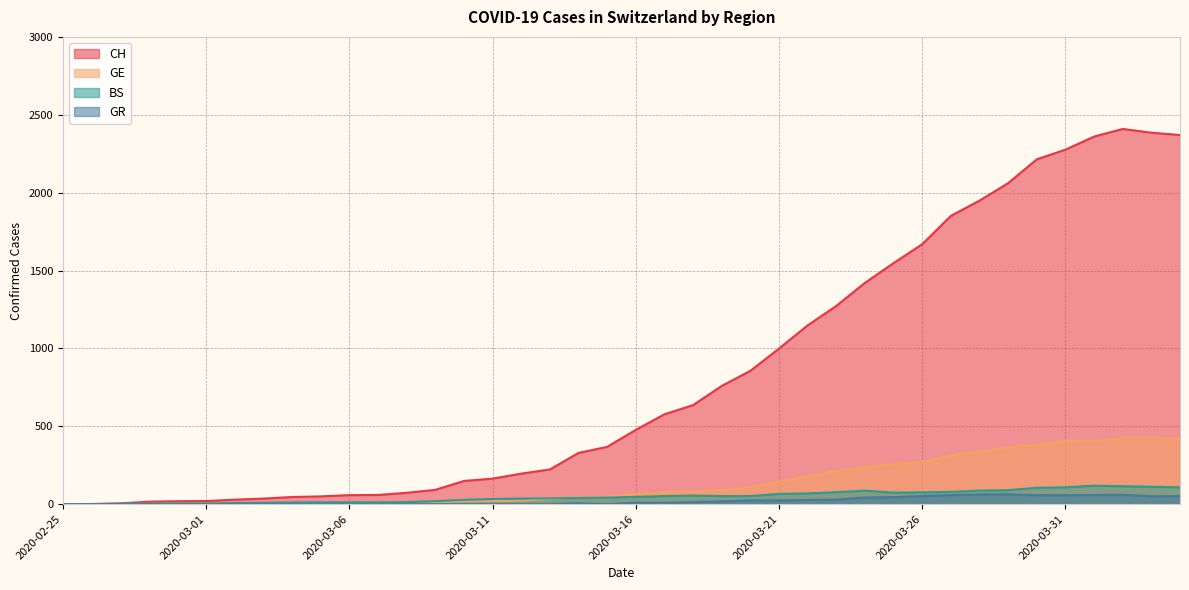

In BS, how many points are higher than both neighbors (excluding endpoints)?

3